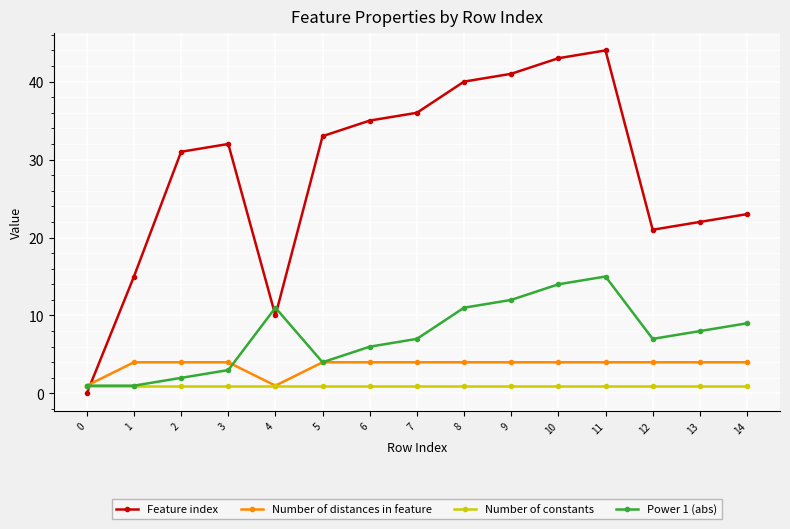

True or false: Feature index and Power 1 (abs) intersect in this chart.

True